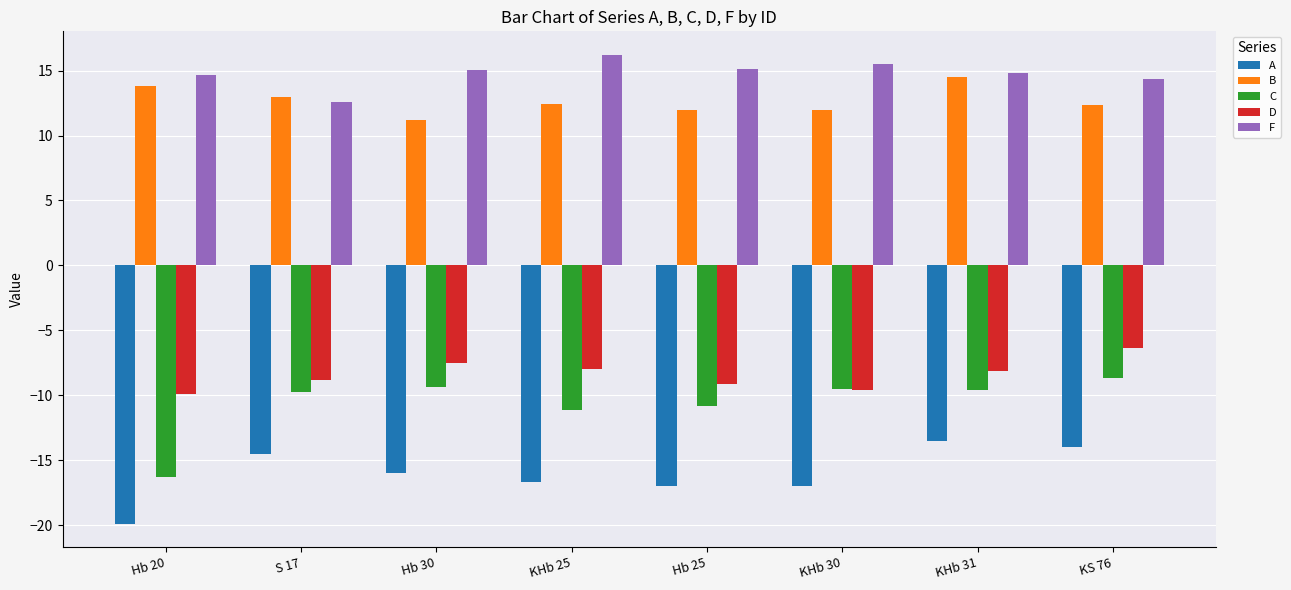

What is the sum of the C values at Hb 20 and KS 76?

-25.0